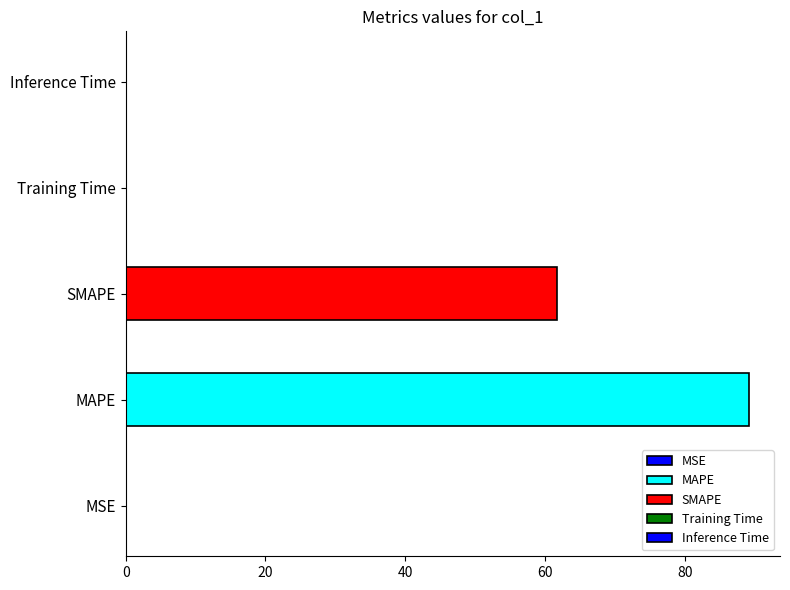

Rank the categories by value from lowest to highest.

MSE, Training Time, Inference Time, SMAPE, MAPE